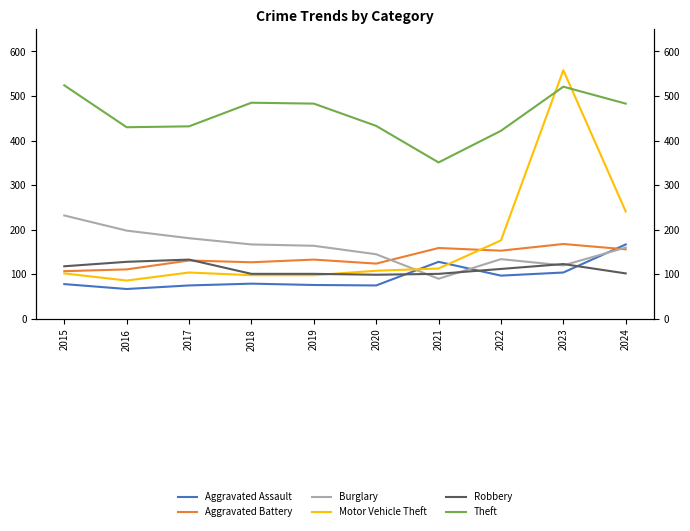

Rank the series by their maximum value, from lowest to highest.

Robbery, Aggravated Assault, Aggravated Battery, Burglary, Theft, Motor Vehicle Theft